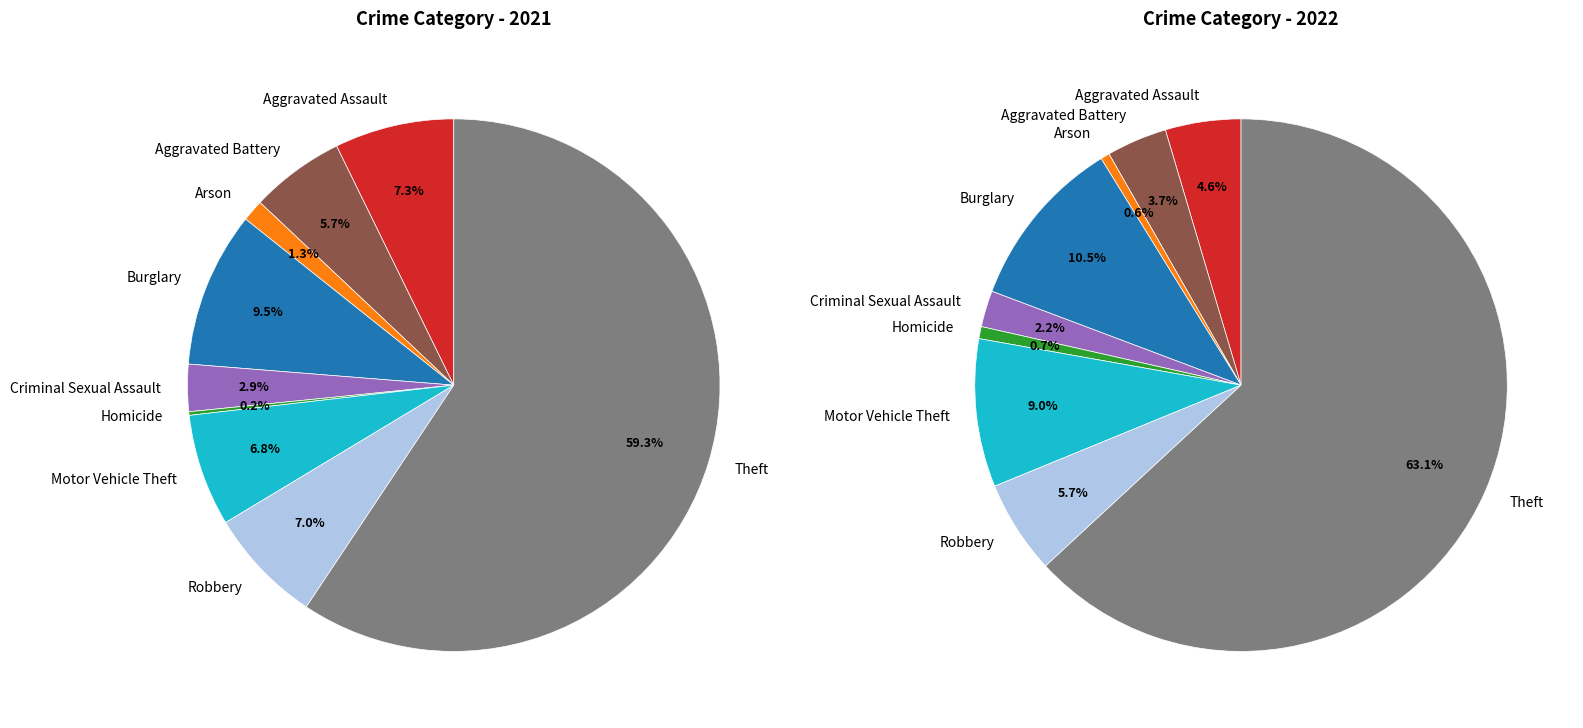

At 3, list the series in order from smallest to largest.

values_2021, values_2022